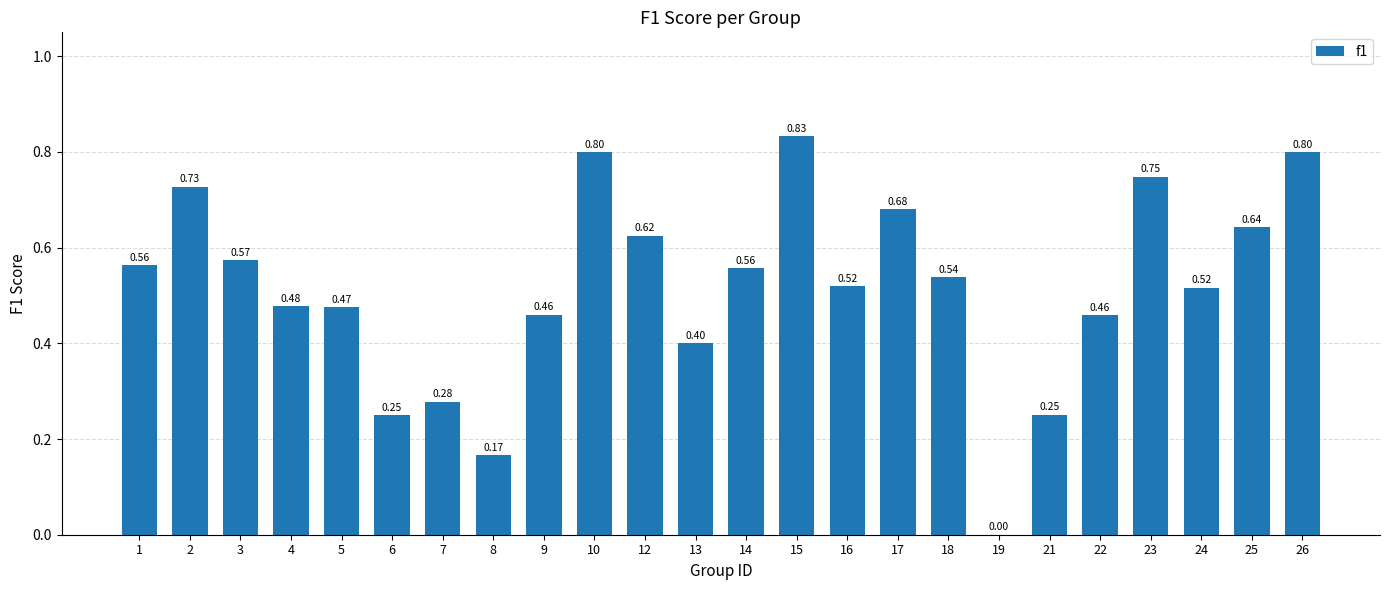

What is the change in value from 9 to 12?

+0.2